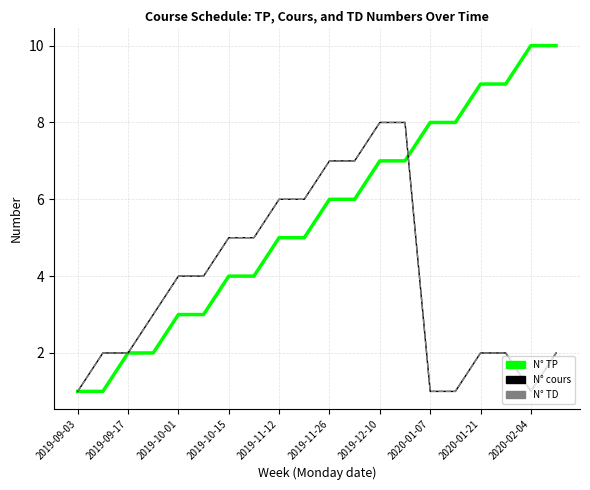

Does the chart display data point markers on the line(s)?

No